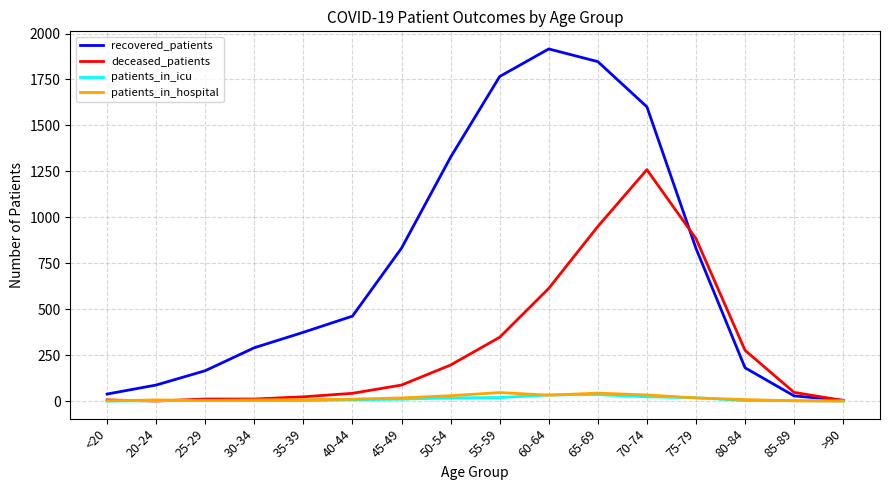

What are all the series names shown in the legend?

recovered_patients, deceased_patients, patients_in_icu, patients_in_hospital